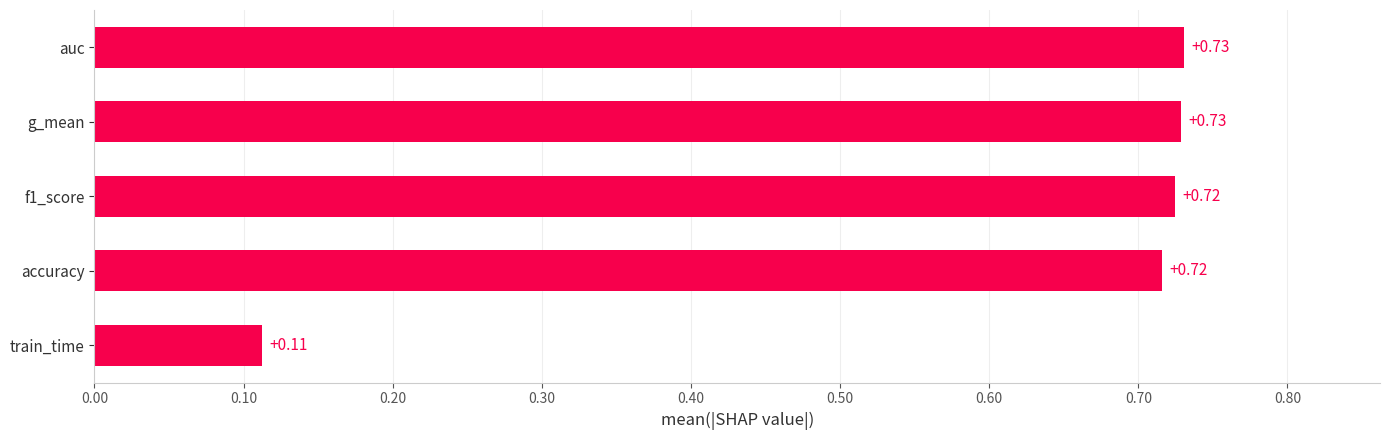

At which label is the value closest to 0?

train_time